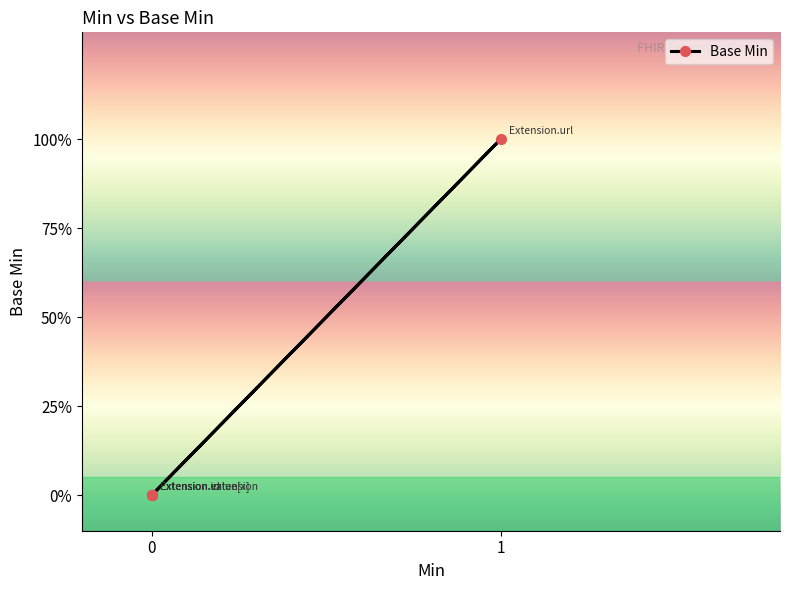

How many lines are shown in the chart?

1